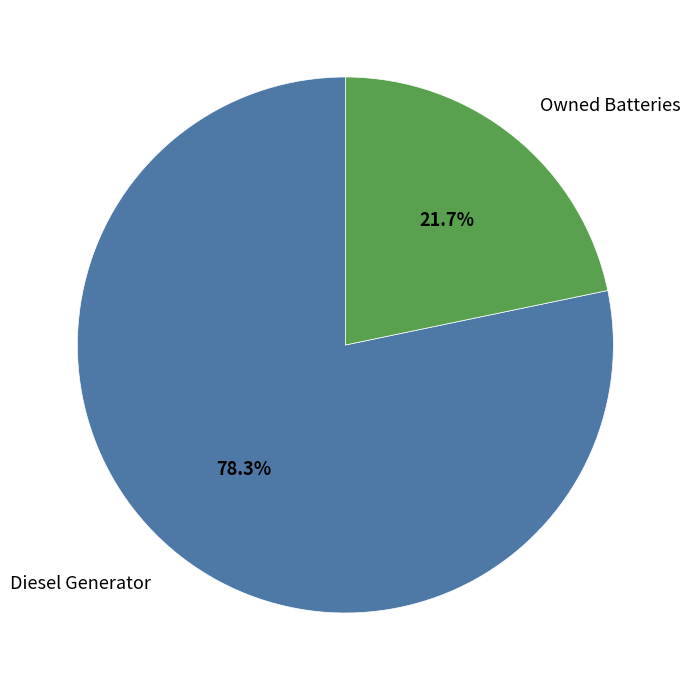

Is it true that Diesel Generator is 78% of the pie?

True